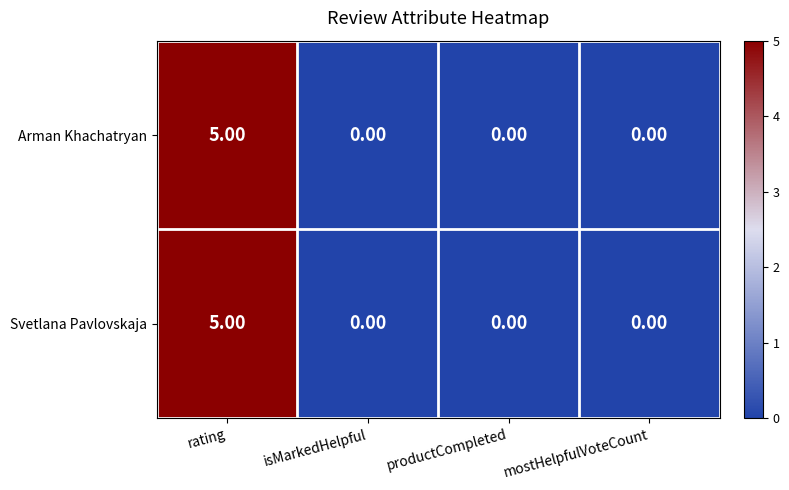

At which category is the sum across all series the highest?

rating